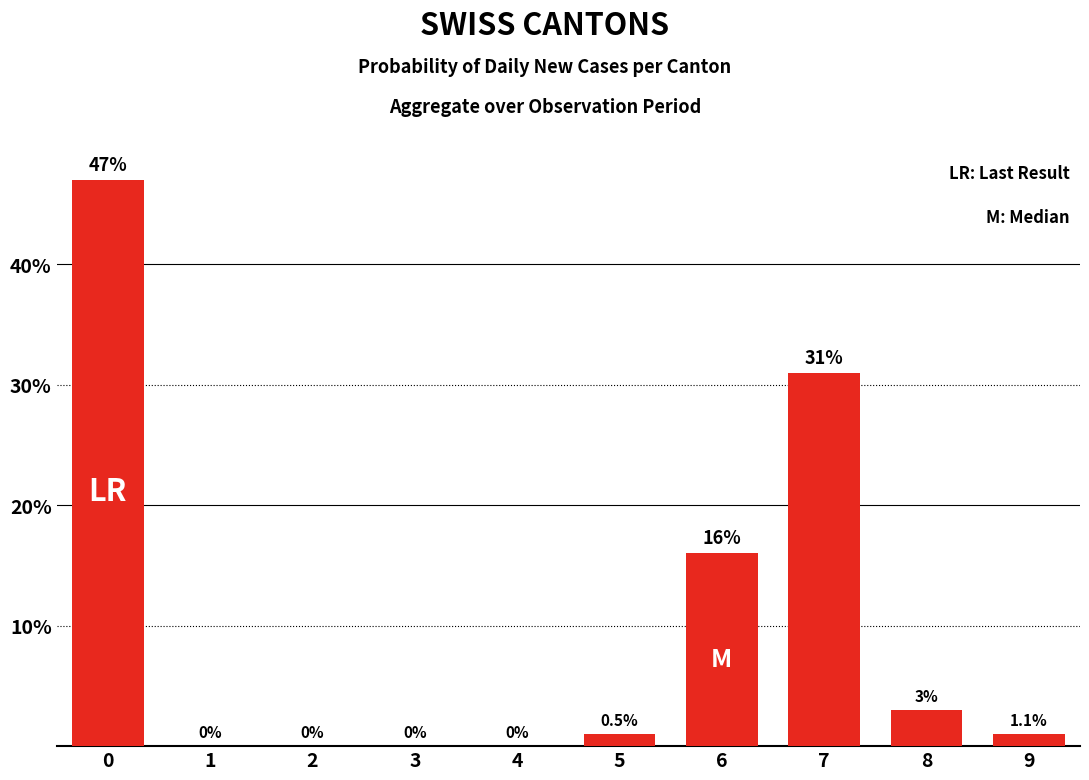

The value at 4 is 21. True or false?

False